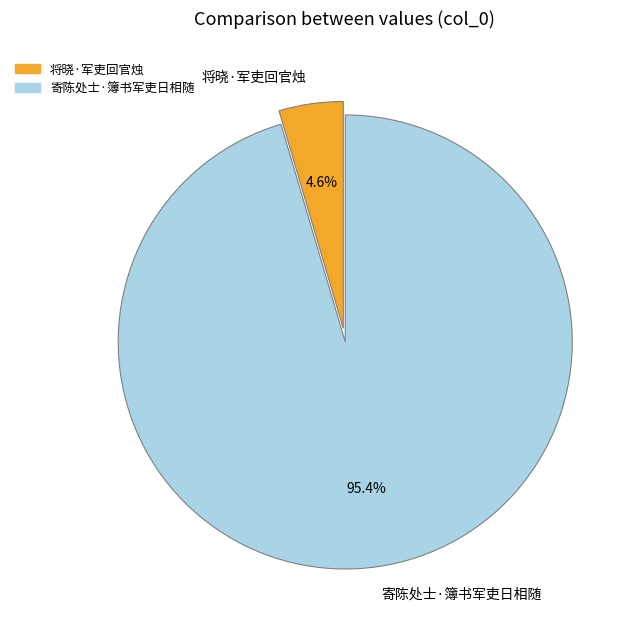

Is there a majority slice in this chart?

Yes